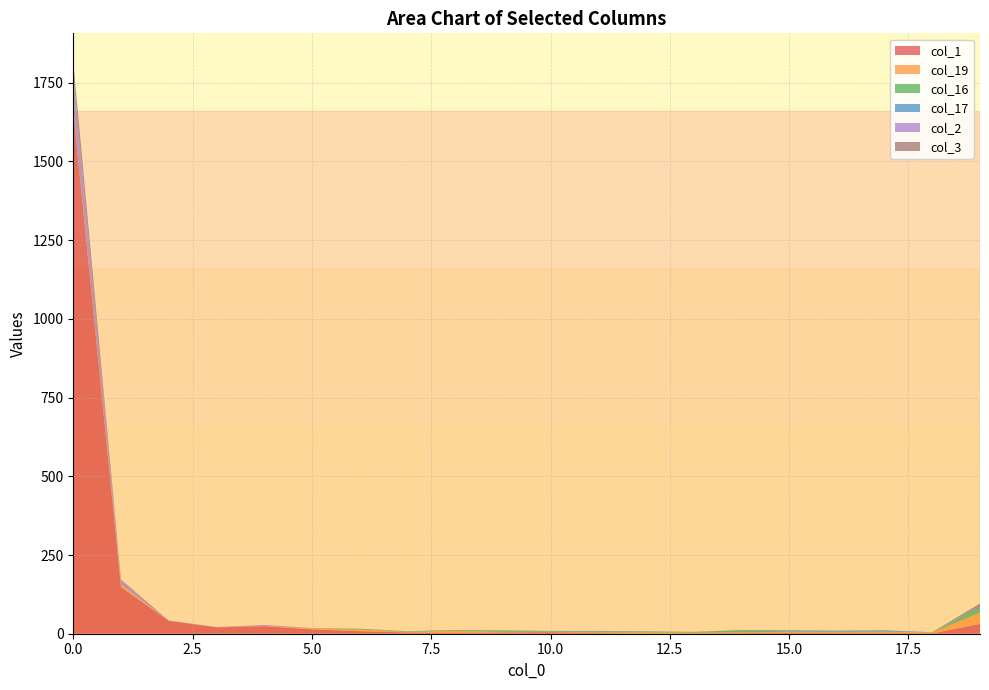

Reading left to right, extract all data points from this chart.

col_1: 1659	148	41	20	24	14	8	4	2	4	5	2	0	1	2	3	2	2	1	31
col_19: 2	8	0	0	1	3	5	2	7	2	1	2	4	2	2	3	3	4	3	36
col_16: 1	0	0	0	0	0	3	1	2	4	2	2	3	3	6	2	2	1	1	15
col_17: 0	0	0	0	0	0	0	1	1	1	1	2	1	0	1	3	3	4	0	6
col_2: 109	14	1	0	3	0	0	0	0	0	0	0	0	0	0	0	0	0	0	1
col_3: 45	2	0	1	0	1	0	0	0	0	0	1	0	0	1	0	0	0	0	7